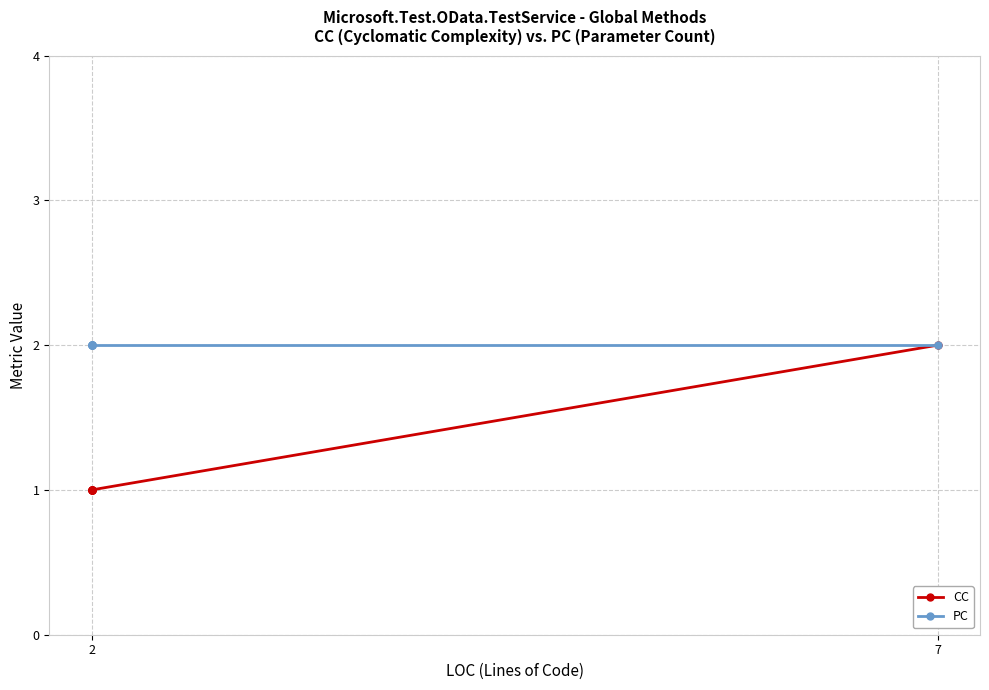

True or false: CC and PC intersect in this chart.

False